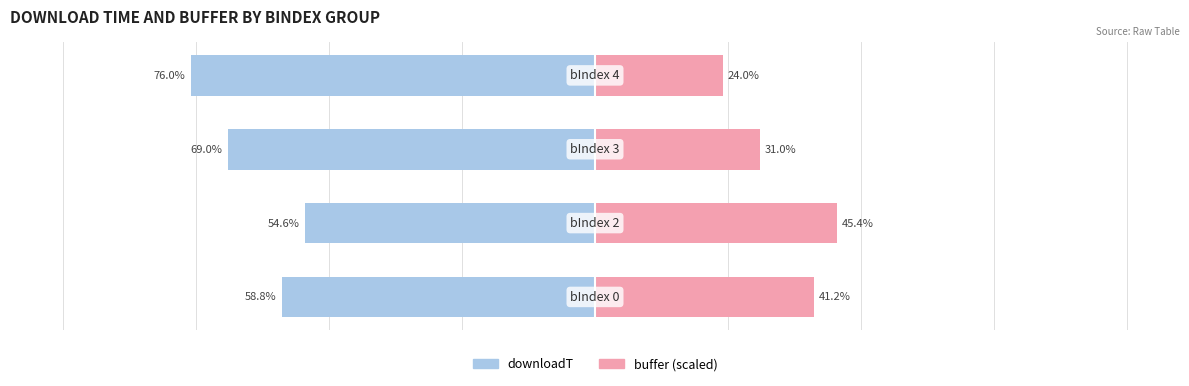

At how many categories does at least one series exceed 14?

4